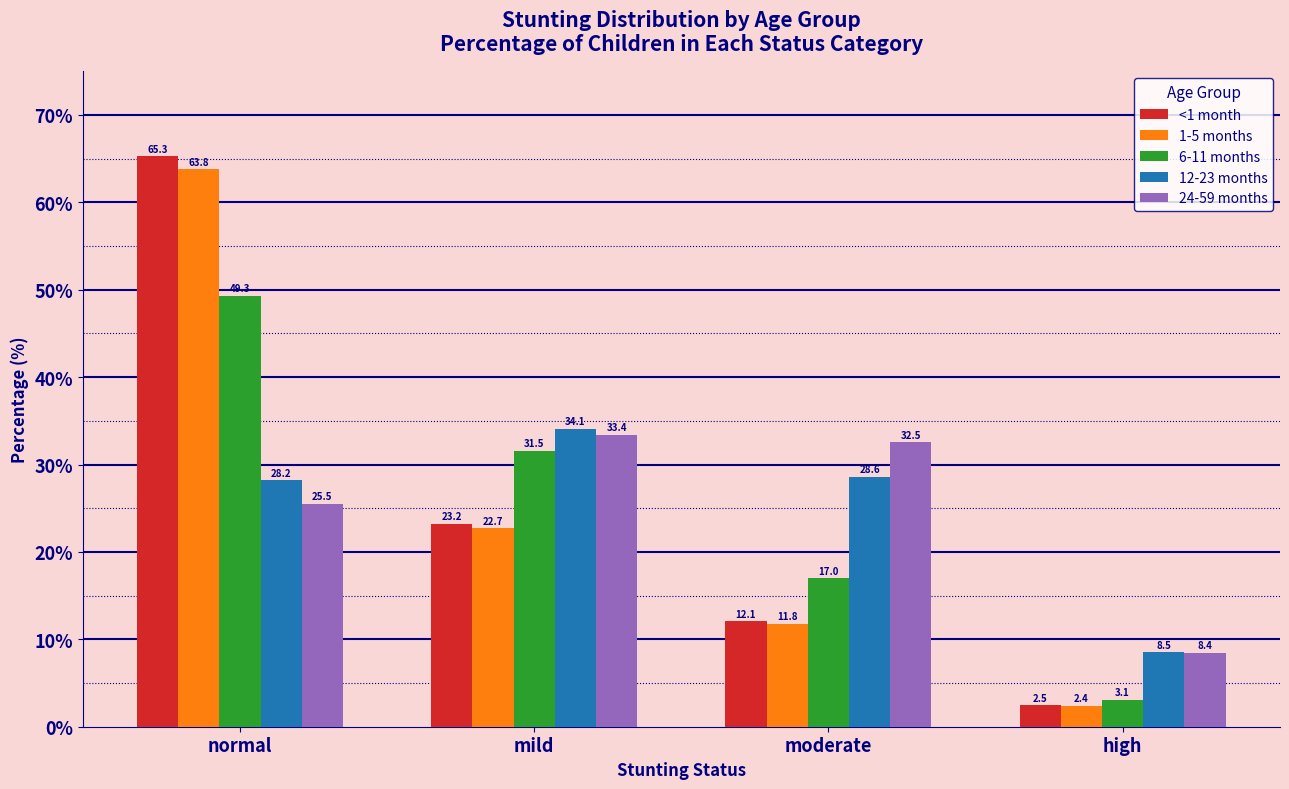

How many bars are there in each group?

5